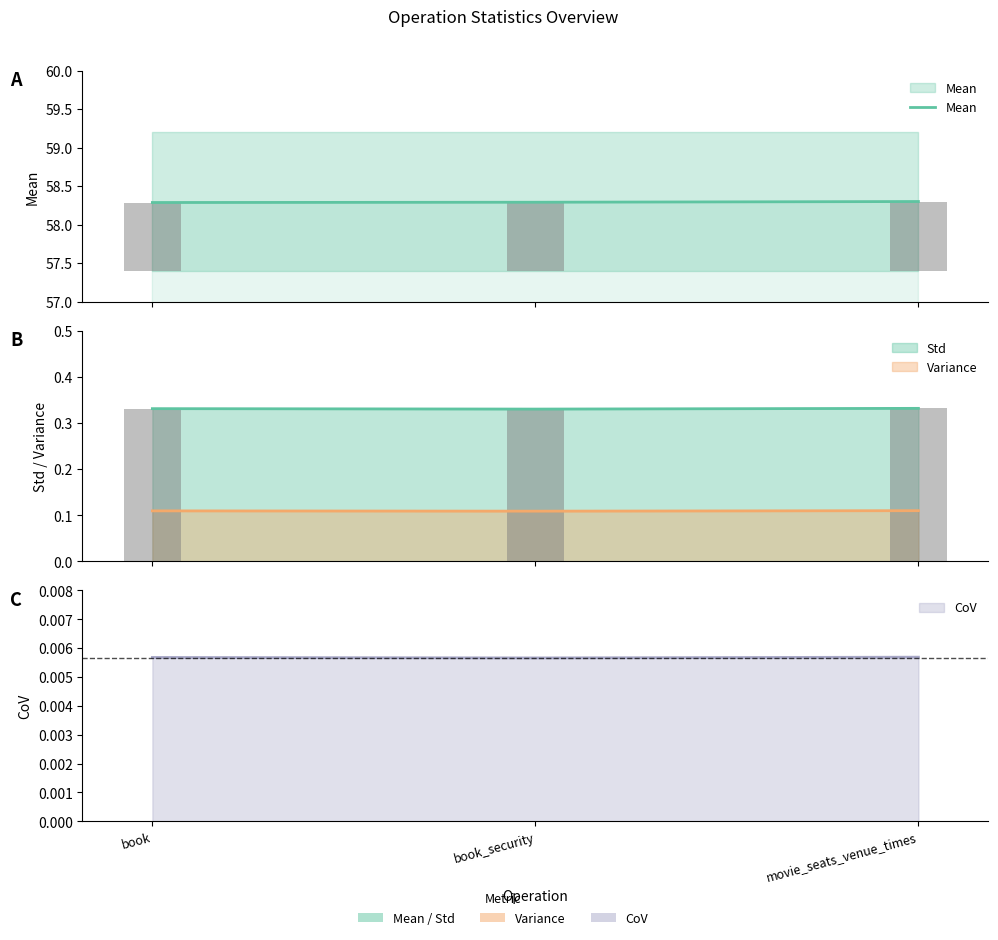

Which label corresponds to the largest value in the chart?

movie_seats_venue_times